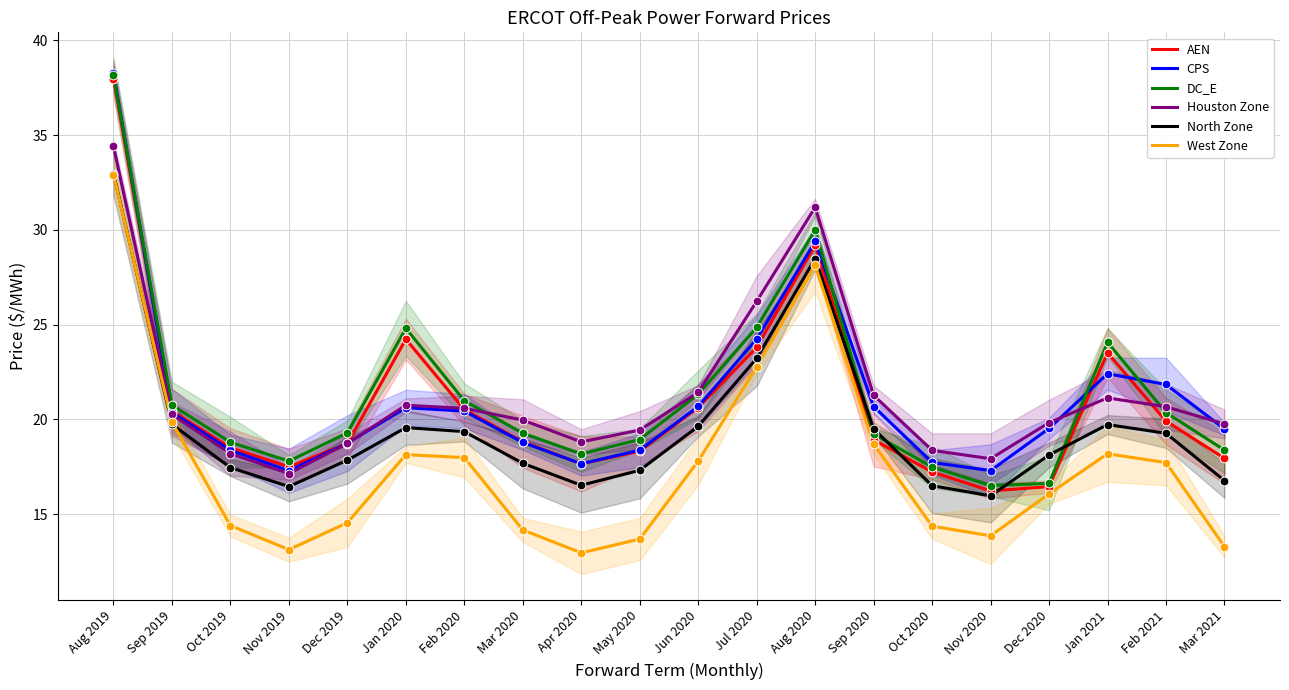

What are all the series names shown in the legend?

AEN, CPS, DC_E, Houston Zone, North Zone, West Zone